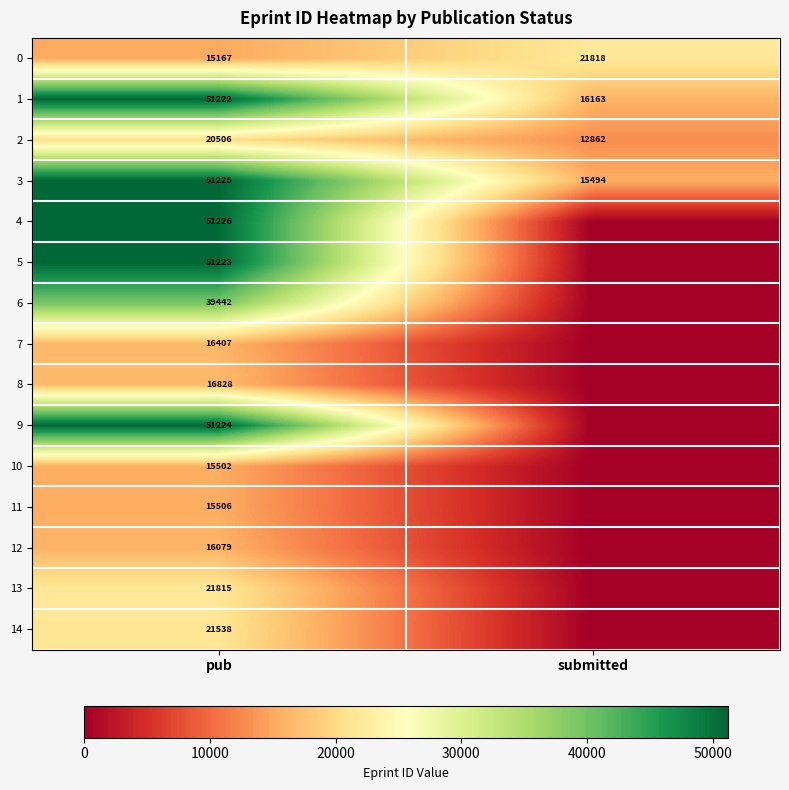

What is the difference between the 0 values at pub and submitted?

6651